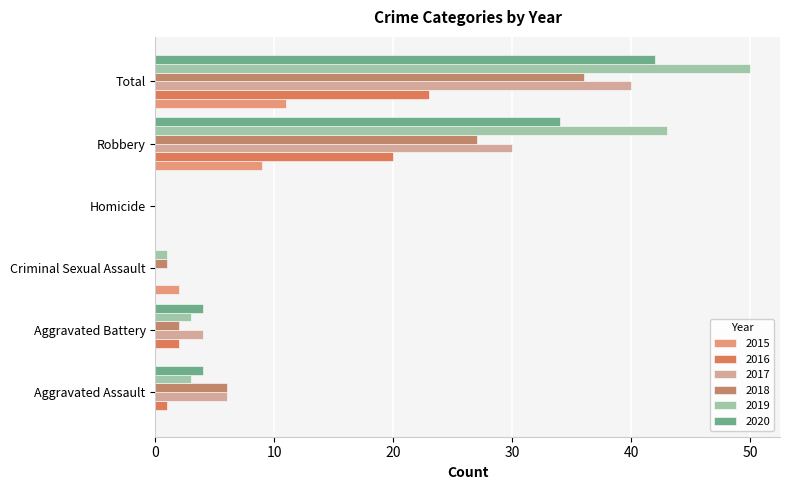

Which category has the highest value in the 2016 series?

Total